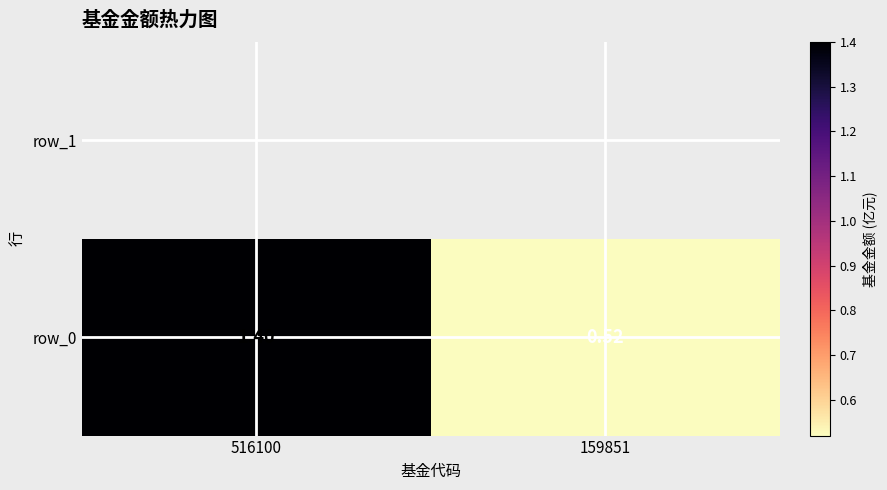

Reading right to left, transcribe all the data shown in this chart.

0.5	1.4